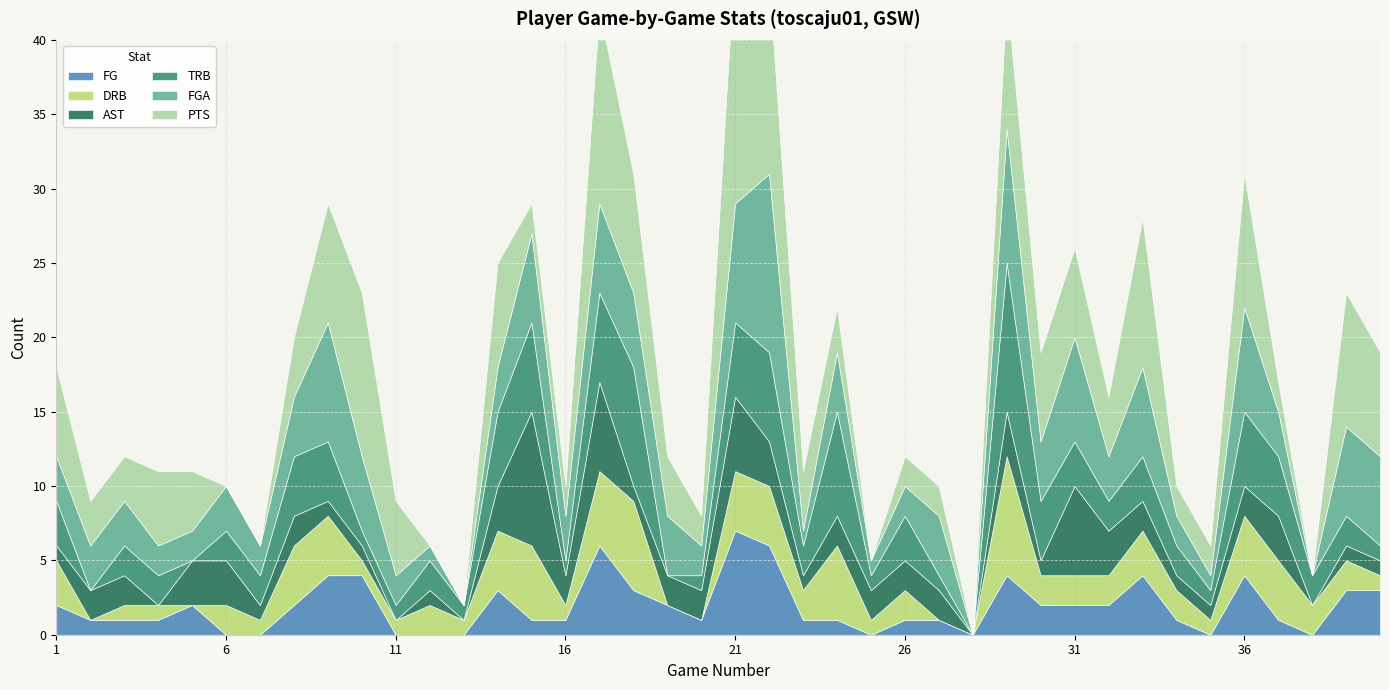

Reading left to right, transcribe all the data shown in this chart.

PTS: 1=6	2=3	3=3	4=5	5=4	6=0	7=0	8=4	9=8	10=11	11=5	12=0	13=0	14=7	15=2	16=2	17=13	18=8	19=4	20=2	21=17	22=13	23=4	24=3	25=0	26=2	27=2	28=0	29=9	30=6	31=6	32=4	33=10	34=2	35=2	36=9	37=2	38=0	39=9	40=7
FGA: 1=3	2=3	3=3	4=2	5=2	6=3	7=2	8=4	9=8	10=5	11=2	12=1	13=0	14=3	15=6	16=3	17=6	18=5	19=4	20=2	21=8	22=12	23=1	24=4	25=1	26=2	27=4	28=0	29=9	30=4	31=7	32=3	33=6	34=2	35=1	36=7	37=3	38=0	39=6	40=6
TRB: 1=3	2=0	3=2	4=2	5=0	6=2	7=2	8=4	9=4	10=1	11=1	12=2	13=1	14=5	15=6	16=1	17=6	18=8	19=0	20=1	21=5	22=6	23=2	24=7	25=1	26=3	27=1	28=0	29=10	30=4	31=3	32=2	33=3	34=2	35=1	36=5	37=4	38=2	39=2	40=1
AST: 1=1	2=2	3=2	4=0	5=3	6=3	7=1	8=2	9=1	10=1	11=0	12=1	13=0	14=3	15=9	16=2	17=6	18=1	19=2	20=2	21=5	22=3	23=1	24=2	25=2	26=2	27=2	28=0	29=3	30=1	31=6	32=3	33=2	34=1	35=1	36=2	37=3	38=0	39=1	40=1
DRB: 1=3	2=0	3=1	4=1	5=0	6=2	7=1	8=4	9=4	10=1	11=1	12=2	13=1	14=4	15=5	16=1	17=5	18=6	19=0	20=0	21=4	22=4	23=2	24=5	25=1	26=2	27=0	28=0	29=8	30=2	31=2	32=2	33=3	34=2	35=1	36=4	37=4	38=2	39=2	40=1
FG: 1=2	2=1	3=1	4=1	5=2	6=0	7=0	8=2	9=4	10=4	11=0	12=0	13=0	14=3	15=1	16=1	17=6	18=3	19=2	20=1	21=7	22=6	23=1	24=1	25=0	26=1	27=1	28=0	29=4	30=2	31=2	32=2	33=4	34=1	35=0	36=4	37=1	38=0	39=3	40=3